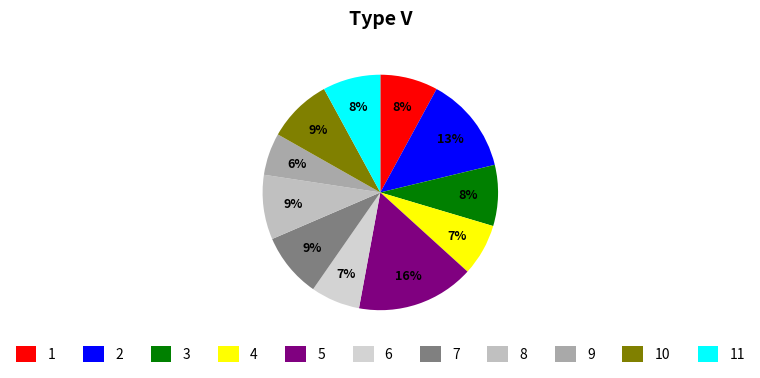

Count the number of slices in the pie.

11